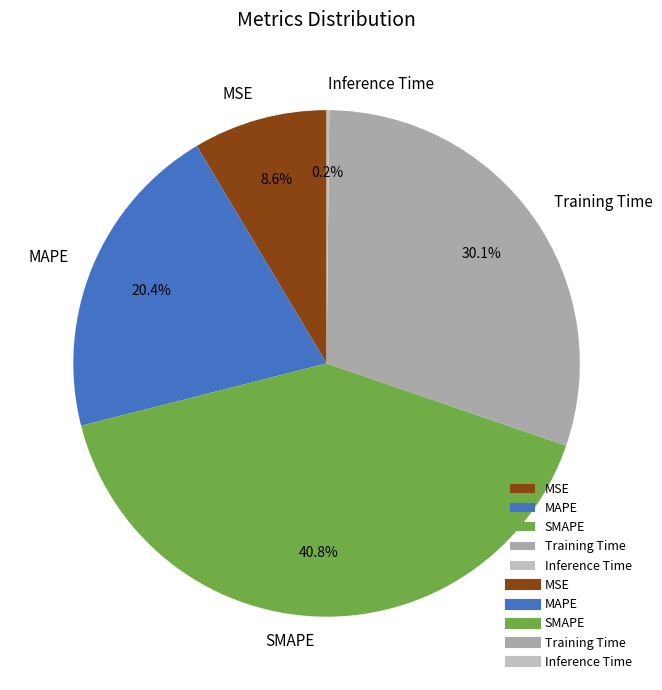

Is there any slice that represents more than half of the pie?

No